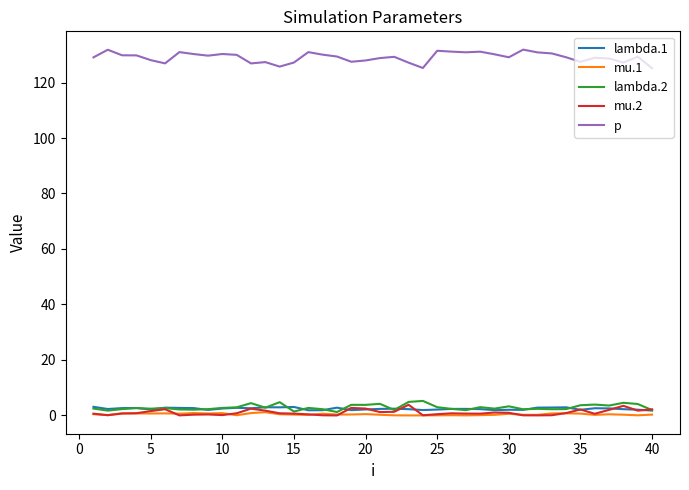

What is the maximum value for lambda.1?

3.1